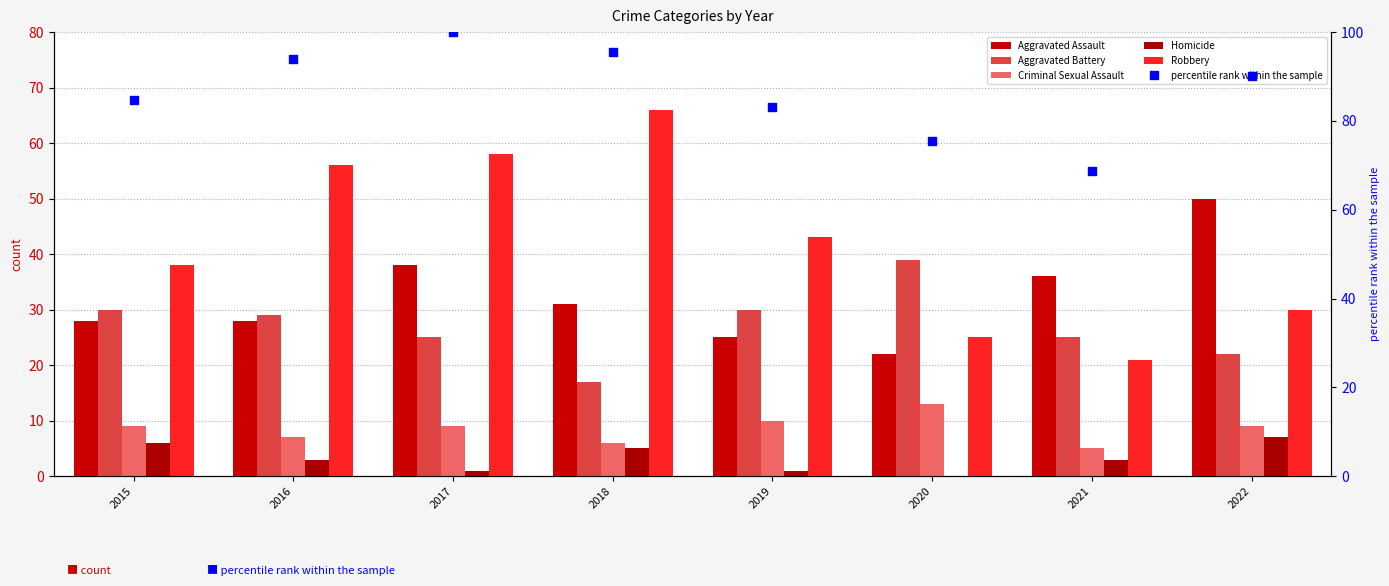

Where is Aggravated Assault nearest to the value 36?

2021